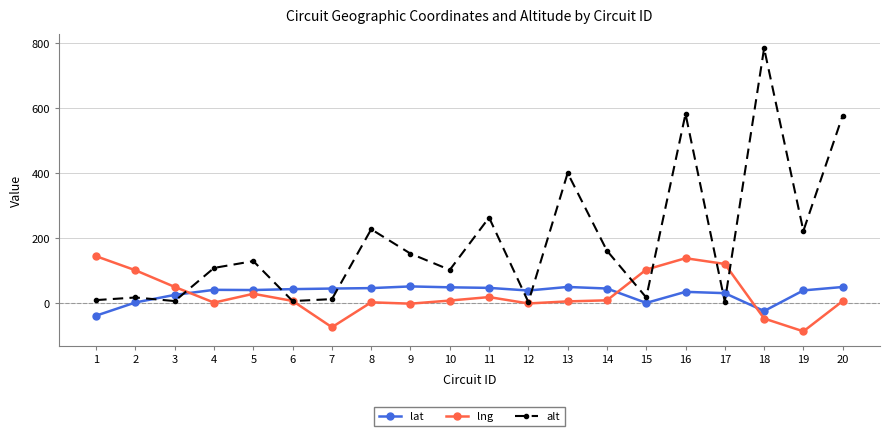

Rank the series by their maximum value, from highest to lowest.

alt, lng, lat